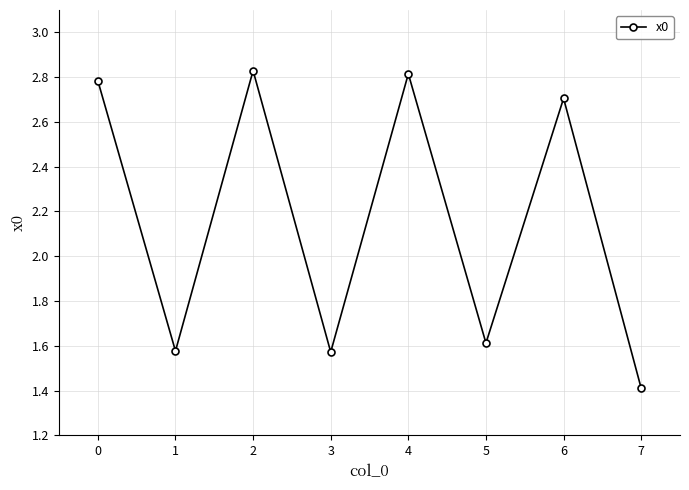

At which category does the data reach its first local peak?

2